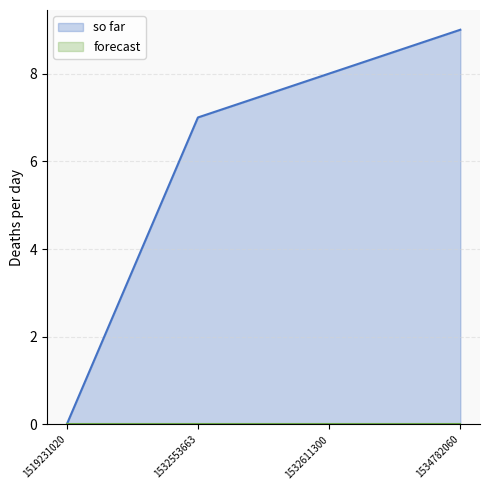

What is the difference between the maximum and minimum values?

9